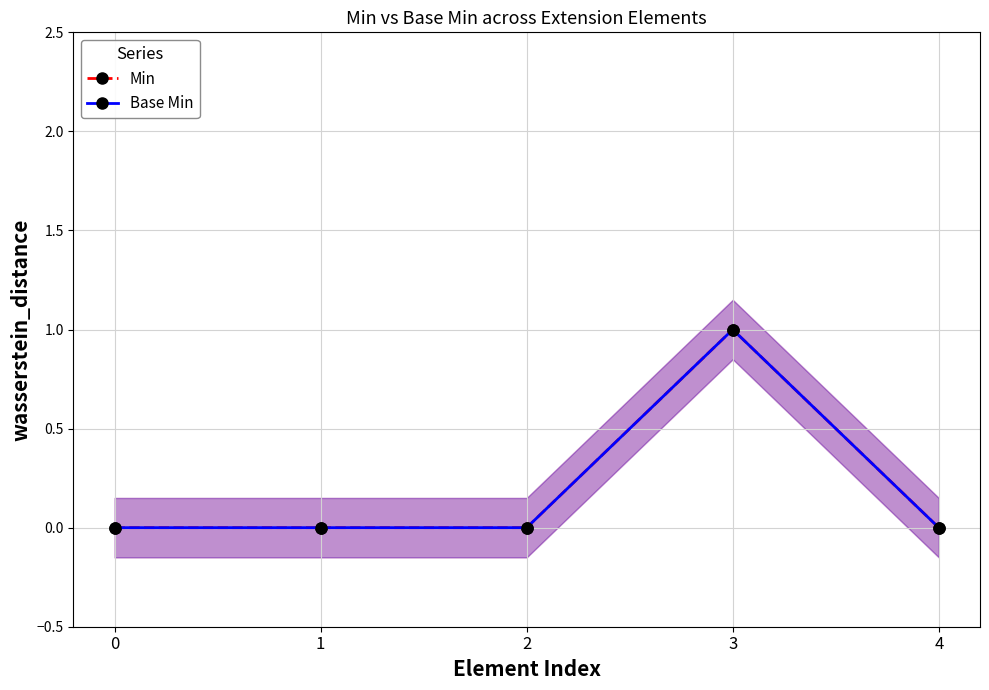

Rank the series by their maximum value, from lowest to highest.

Min, Base Min